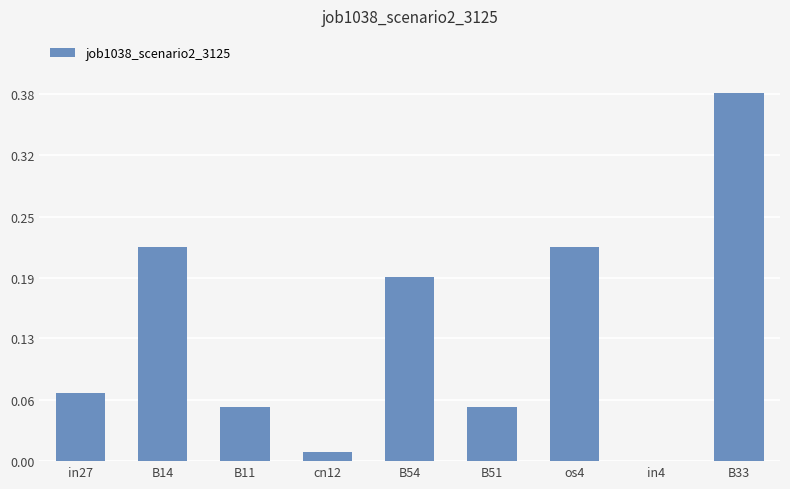

What is the sum of all values?

1.2